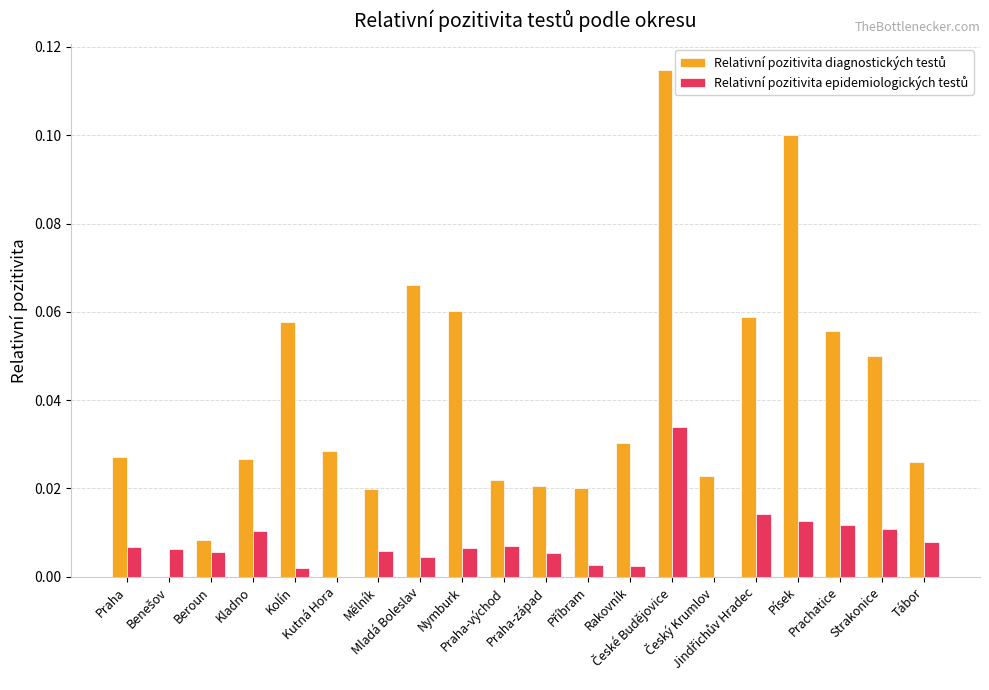

Reading left to right, list all the values displayed in this chart.

Relativní pozitivita diagnostických testů: Praha=0.0	Benešov=0.0	Beroun=0.0	Kladno=0.0	Kolín=0.1	Kutná Hora=0.0	Mělník=0.0	Mladá Boleslav=0.1	Nymburk=0.1	Praha-východ=0.0	Praha-západ=0.0	Příbram=0.0	Rakovník=0.0	České Budějovice=0.1	Český Krumlov=0.0	Jindřichův Hradec=0.1	Písek=0.1	Prachatice=0.1	Strakonice=0.1	Tábor=0.0
Relativní pozitivita epidemiologických testů: Praha=0.0	Benešov=0.0	Beroun=0.0	Kladno=0.0	Kolín=0.0	Kutná Hora=0.0	Mělník=0.0	Mladá Boleslav=0.0	Nymburk=0.0	Praha-východ=0.0	Praha-západ=0.0	Příbram=0.0	Rakovník=0.0	České Budějovice=0.0	Český Krumlov=0.0	Jindřichův Hradec=0.0	Písek=0.0	Prachatice=0.0	Strakonice=0.0	Tábor=0.0